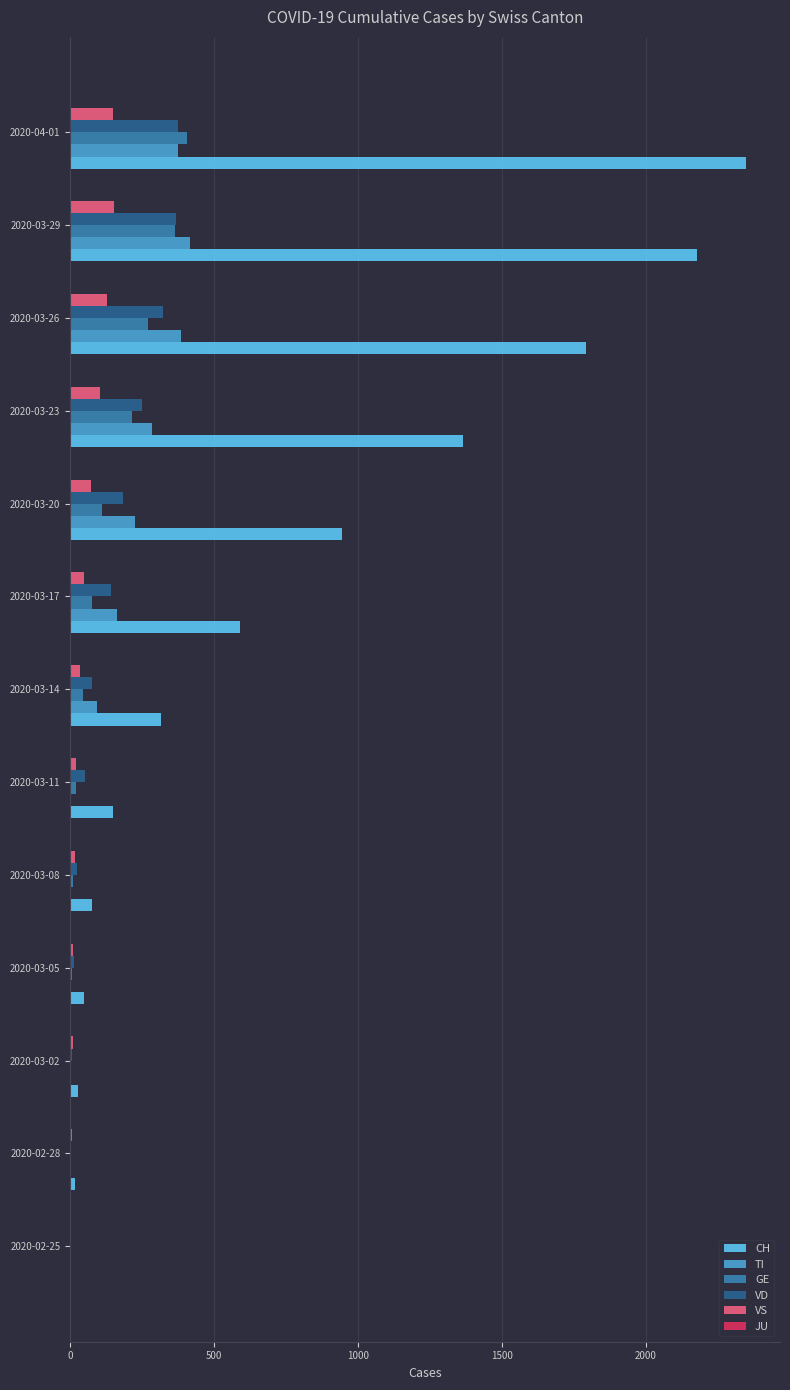

Count the number of data series in this chart.

5